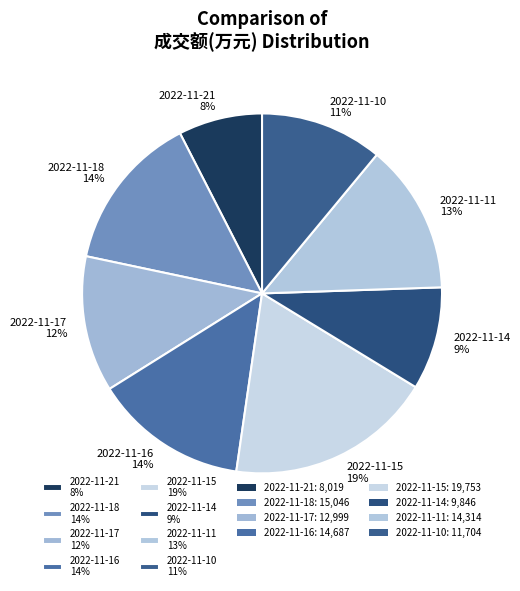

Is the sum of 2022-11-14 9% and 2022-11-11 13% greater than half?

No